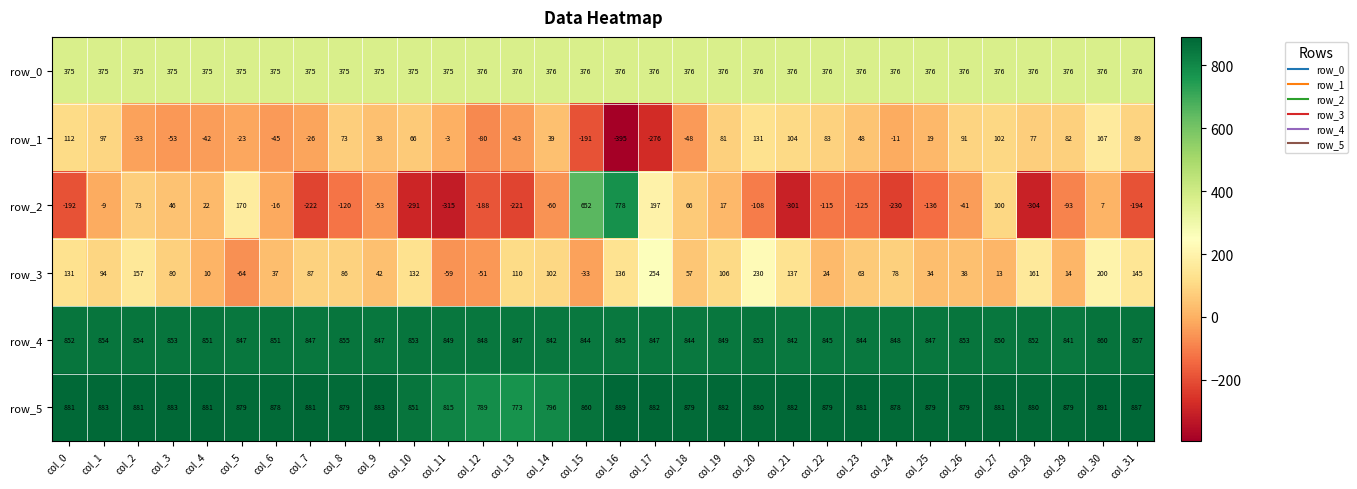

At which category is the sum across all series the highest?

col_16